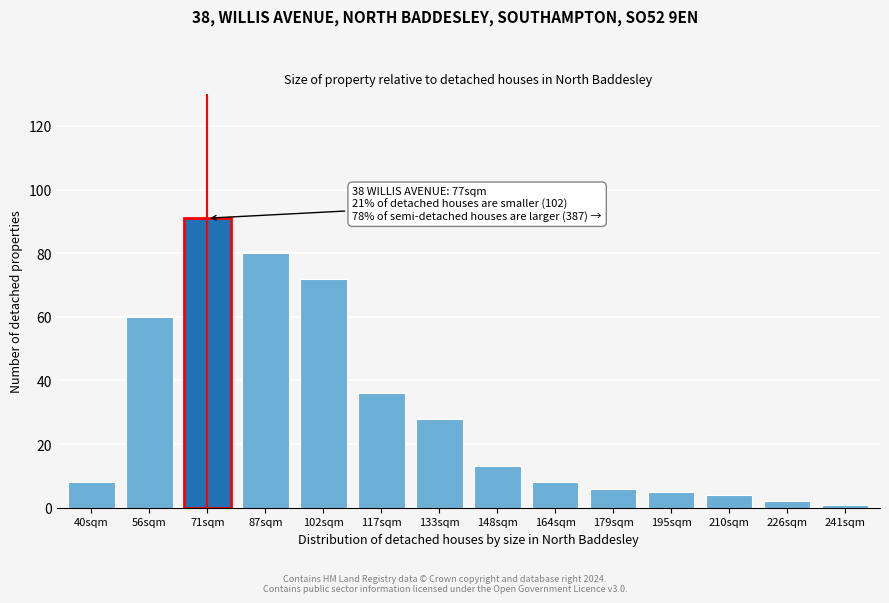

Reading left to right, extract all data points from this chart.

8	60	91	80	72	36	28	13	8	6	5	4	2	1